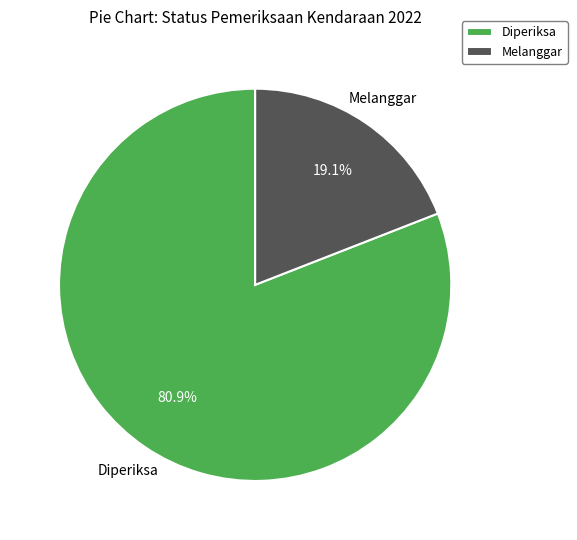

Approximately how many times larger is the value at Diperiksa compared to Melanggar?

4.2